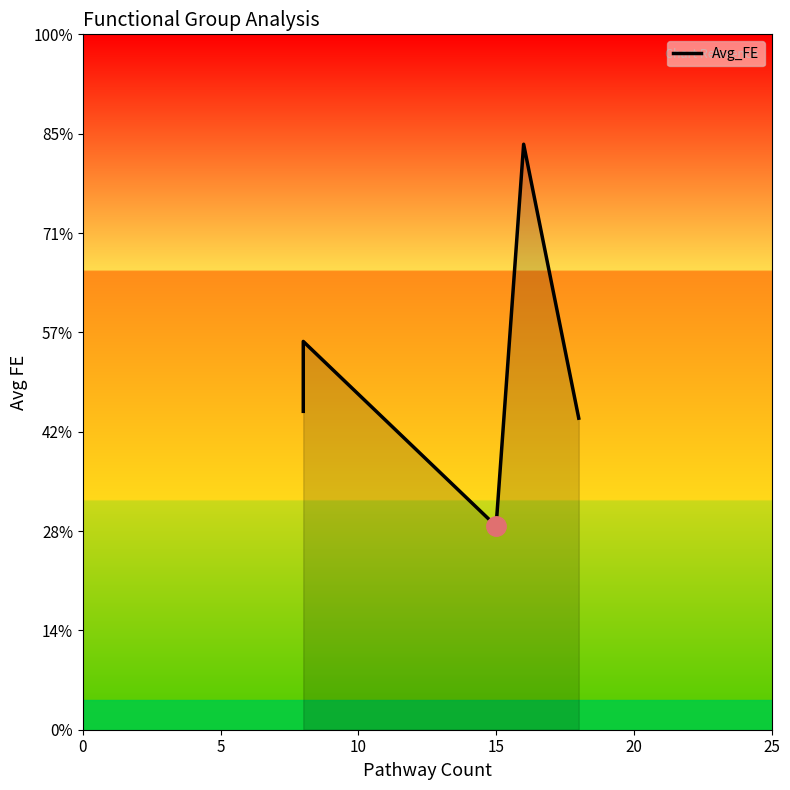

List the labels in order of value, largest first.

15, 5, 0, 20, 10